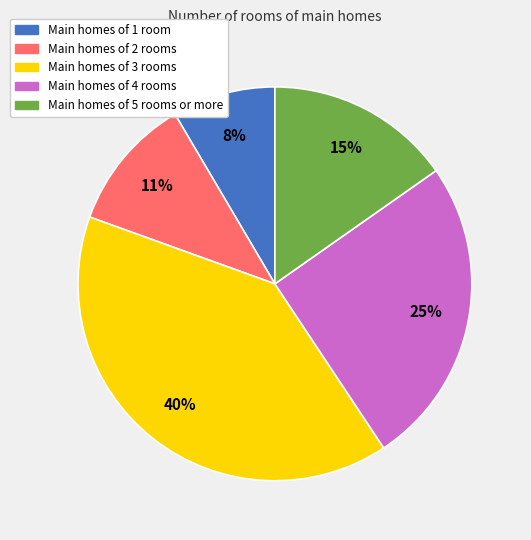

Is there any slice that represents more than half of the pie?

No